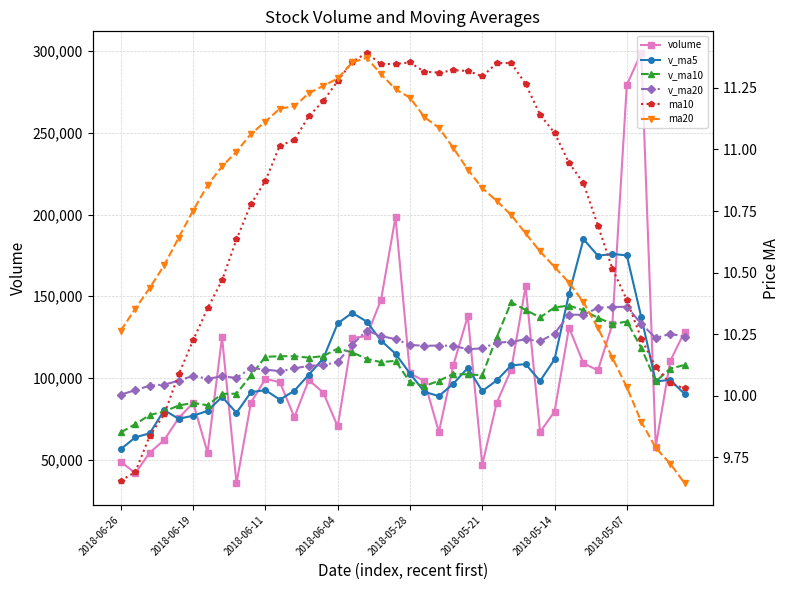

What position from the right is 14?

26